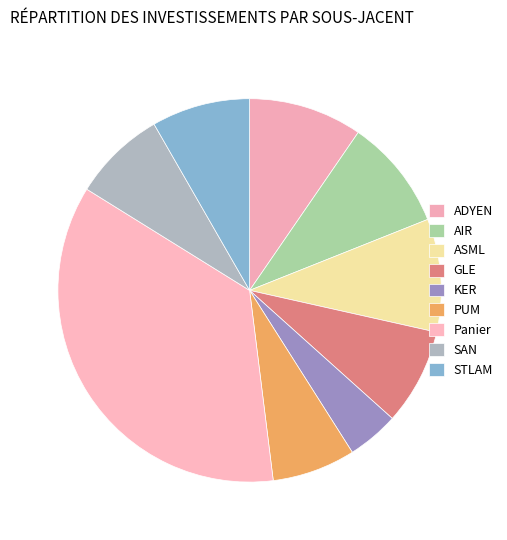

Rank the categories by value from lowest to highest.

KER FP Equity, PUM GY Equity, SAN FP Equity, GLE FP Equity, STLAM IM Equity, AIR FP Equity, ASML NA Equity, ADYEN NA Equity, Panier d'actions